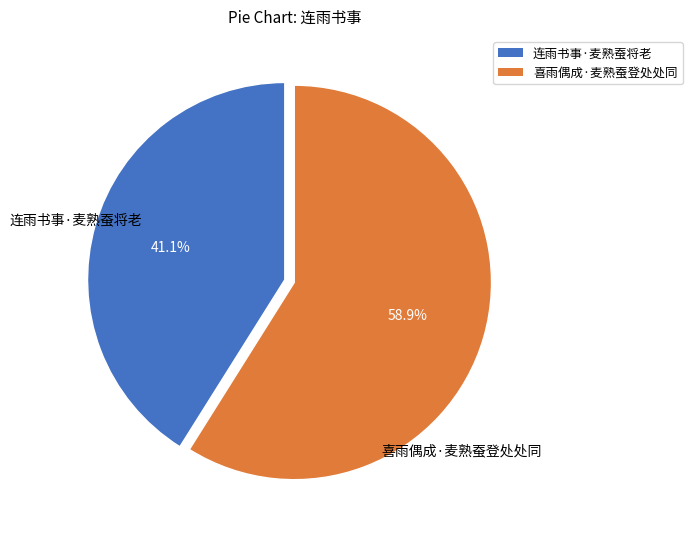

What percentage is the 喜雨偶成·麦熟蚕登处处同 slice, to the nearest percent?

59%